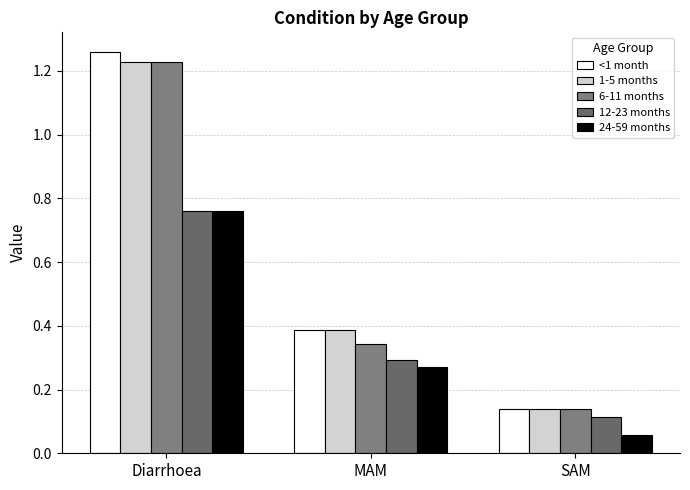

How many series are shown in this chart?

5